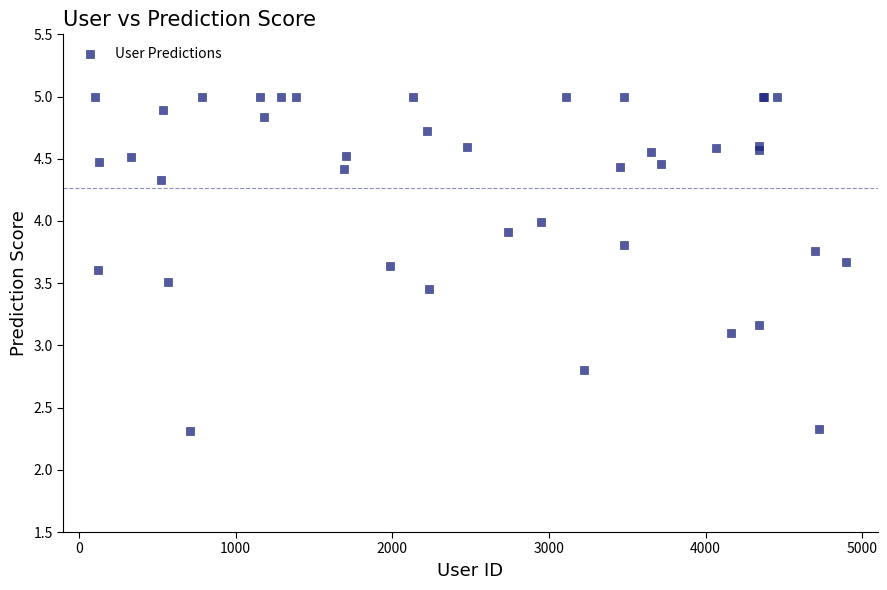

What Y value in the scatter plot is closest to 3?

3.1